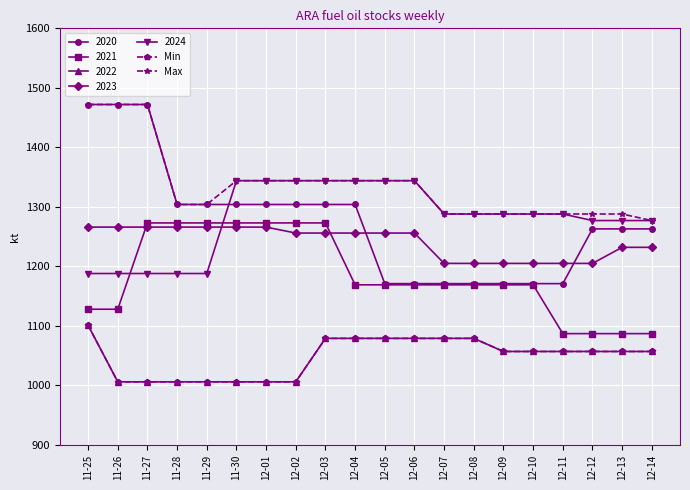

What is the sum of the Min values at 12-02 and 12-10?

2063